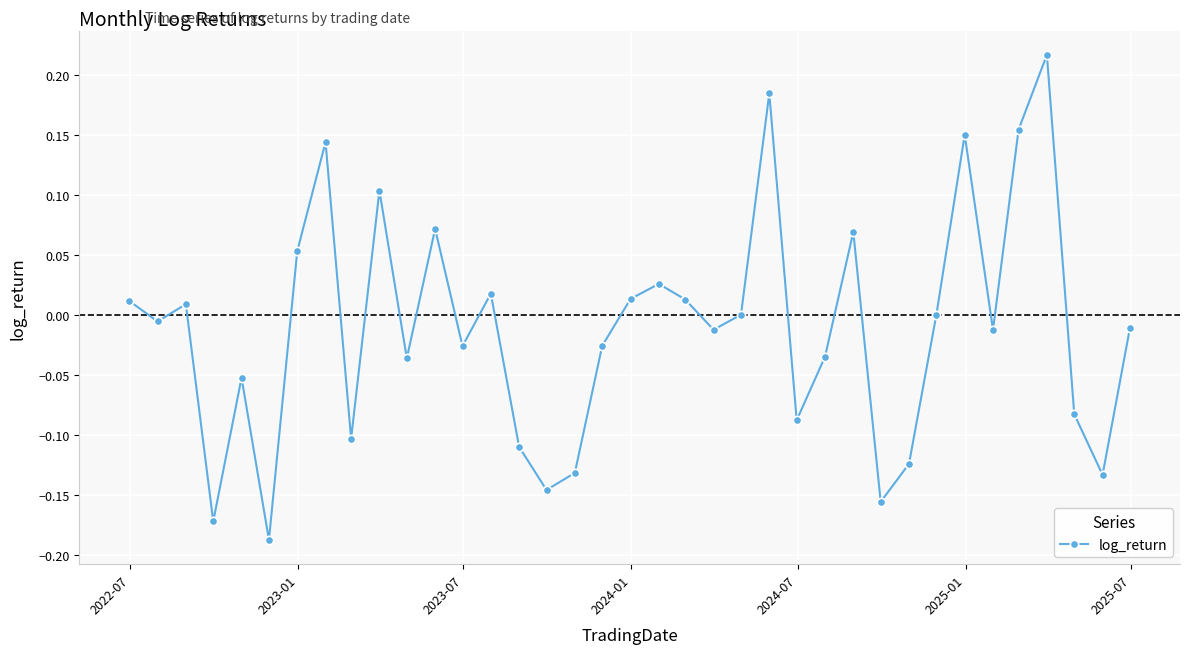

True or false: there are more than 2 points higher than both neighbors.

True